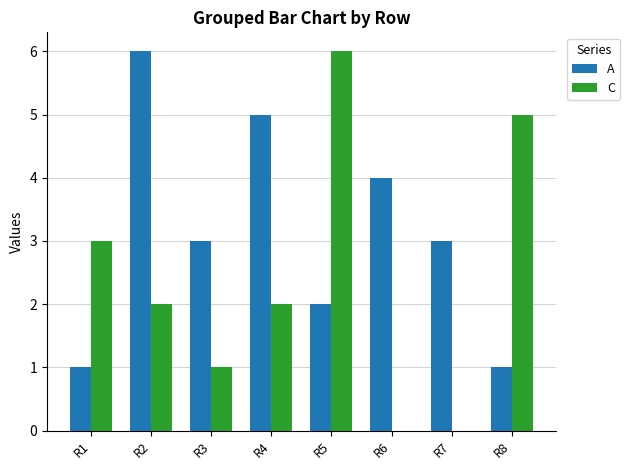

Read the A value at R6.

4